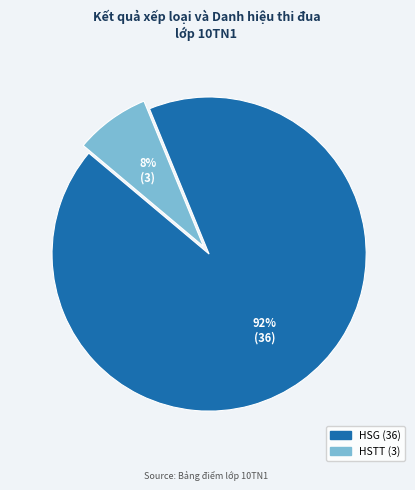

How many segments does this pie chart have?

2